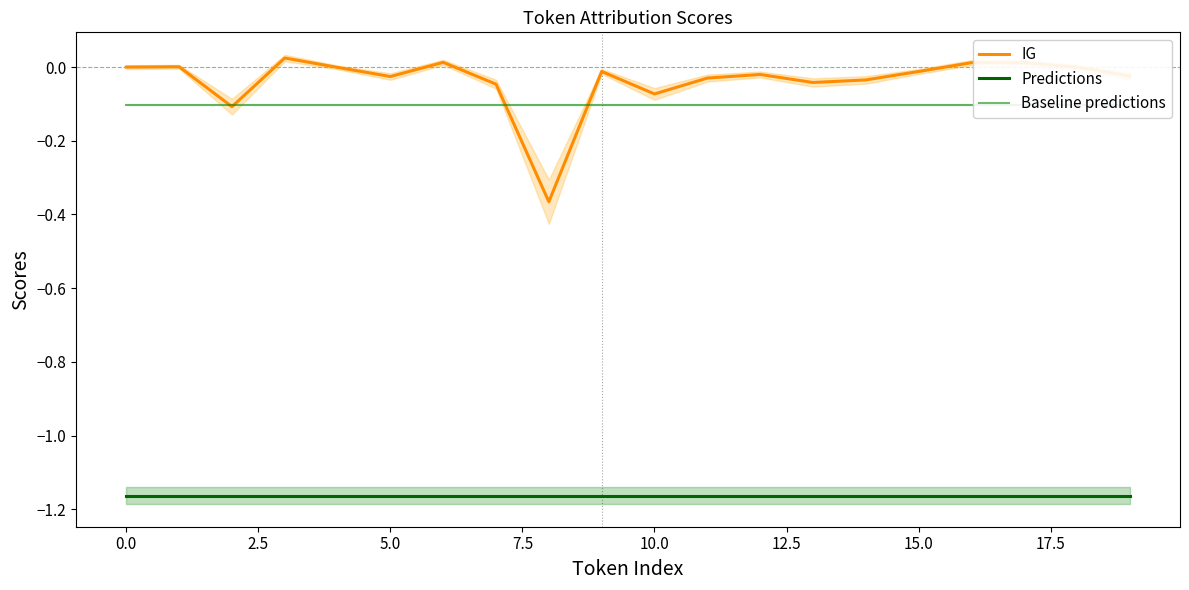

True or false: Predictions and IG cross at least once.

False